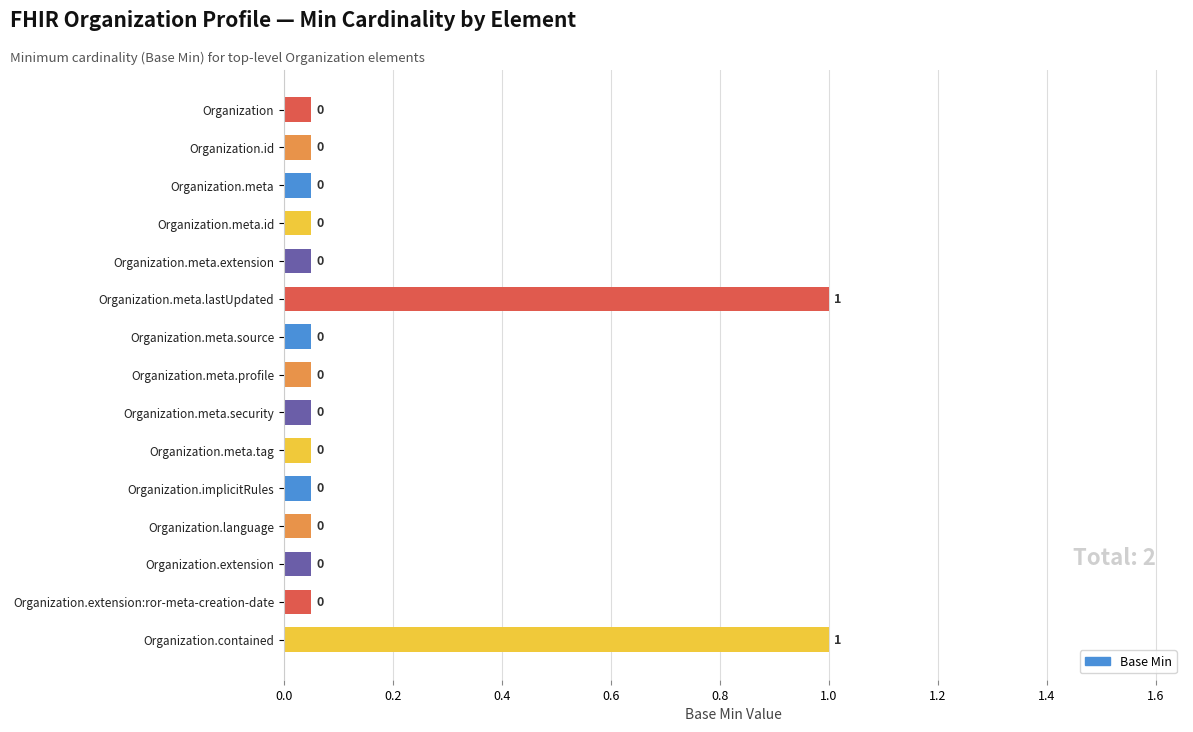

True or false: the data shows 1.0 at Organization.meta.lastUpdated.

True